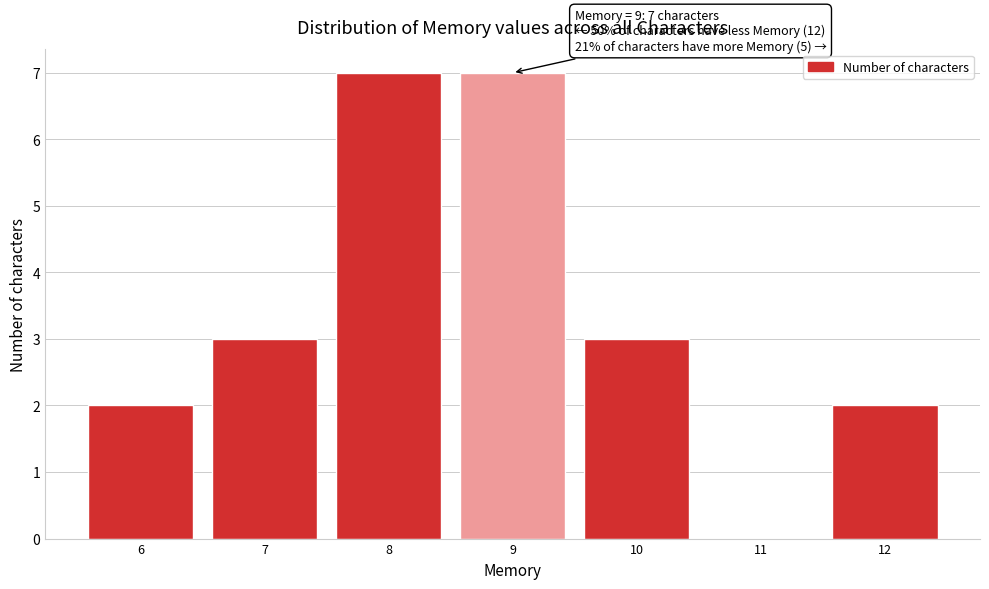

Reading left to right, extract all data points from this chart.

6=2	7=3	8=7	9=7	10=3	11=0	12=2